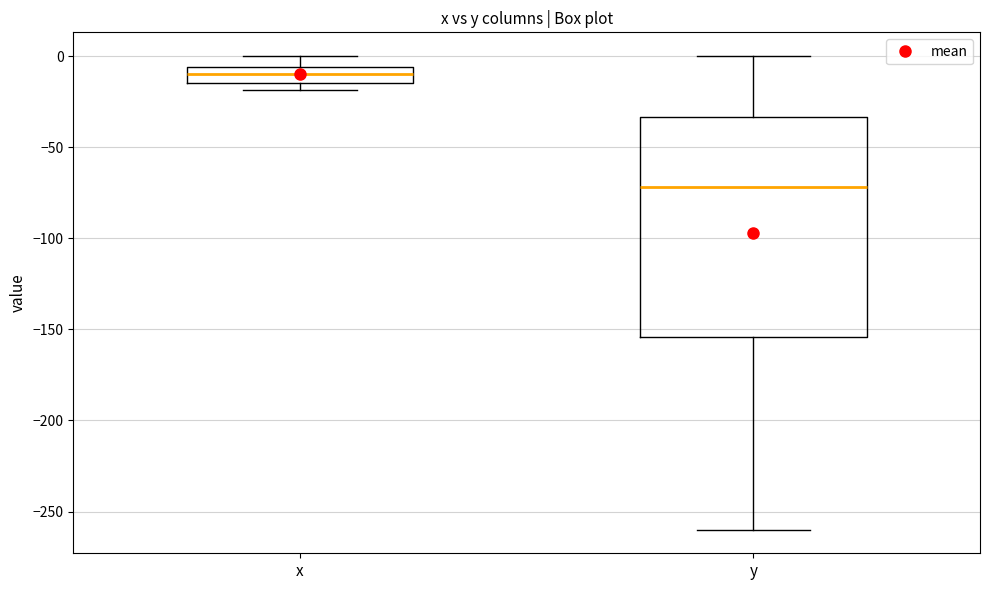

Reading left to right, transcribe this box plot: for each box, give where its median line is, the range the box spans, and where its two whiskers end, as read against the y-axis. The values are not printed on the chart, so give them approximately, as read against the axis.

x: median -10, box -15 to -5, whiskers -20 to 0
y: median -70, box -155 to -35, whiskers -260 to 0